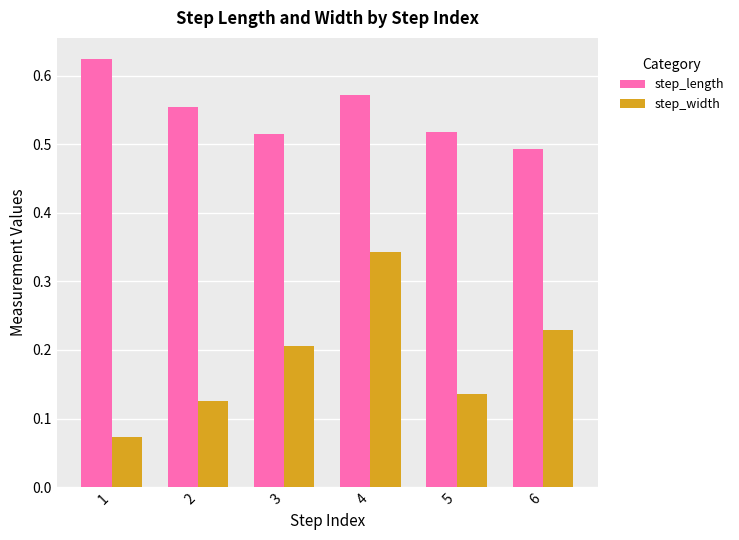

What is the total value across all series at 4?

0.9